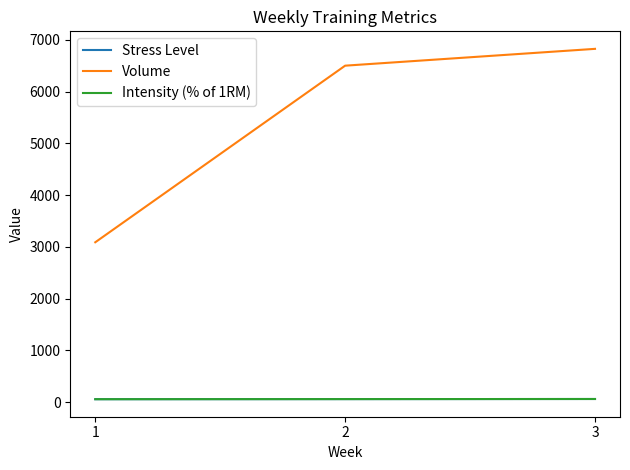

Does the chart display data point markers on the line(s)?

No